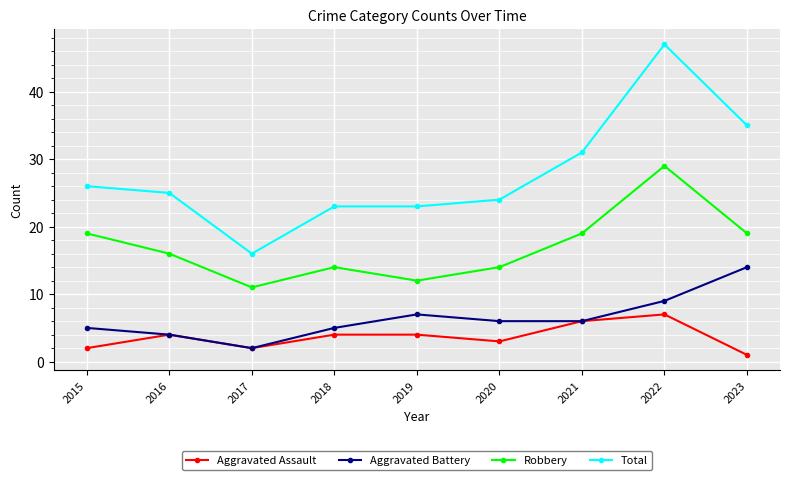

Reading left to right, transcribe all the data shown in this chart.

Aggravated Assault: 2	4	2	4	4	3	6	7	1
Aggravated Battery: 5	4	2	5	7	6	6	9	14
Robbery: 19	16	11	14	12	14	19	29	19
Total: 26	25	16	23	23	24	31	47	35